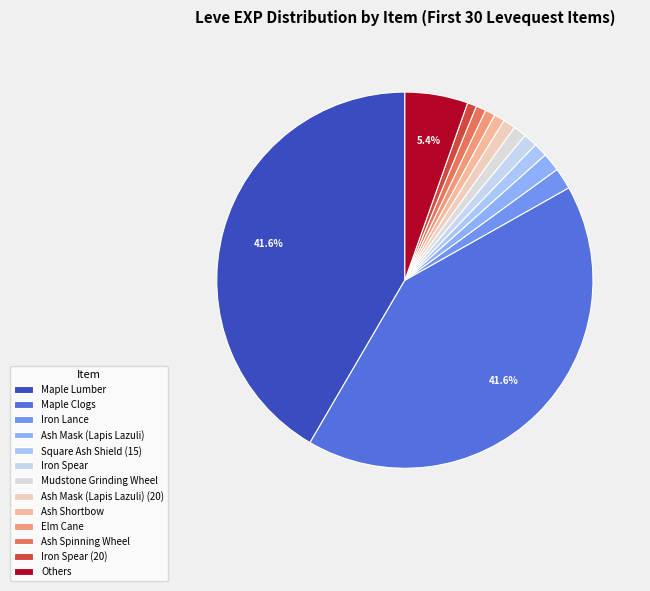

Which slice is the largest?

Maple Clogs